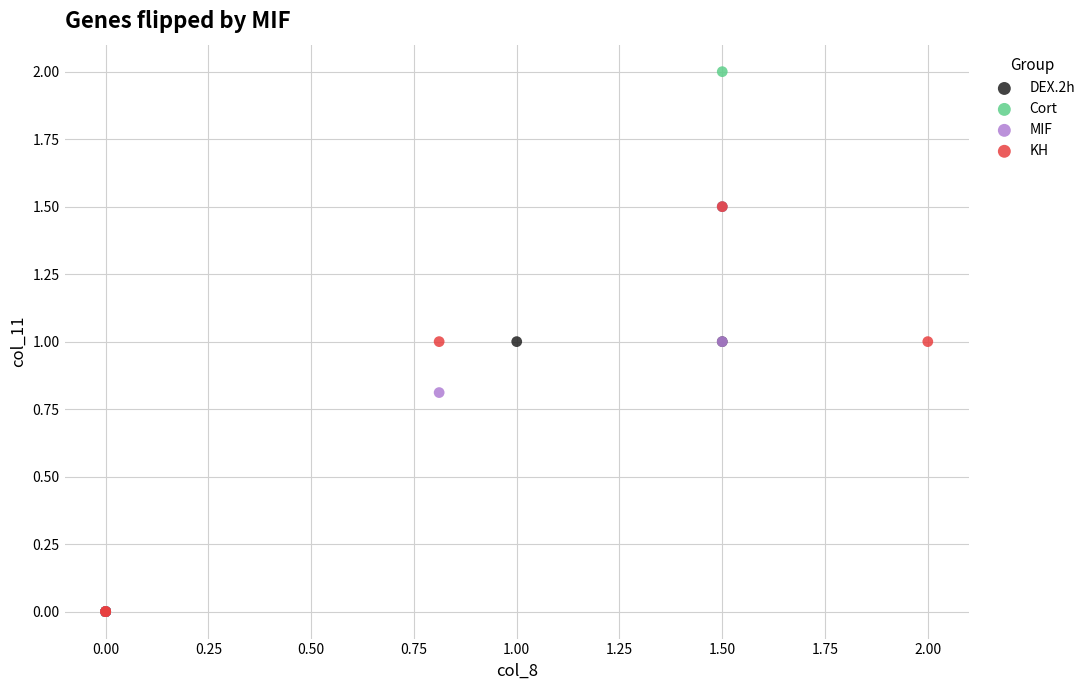

Which series has the largest Y range (max minus min)?

Cort